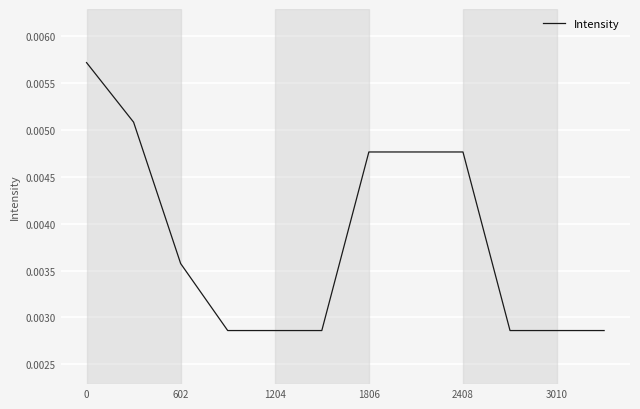

Does the chart display data point markers on the line(s)?

No